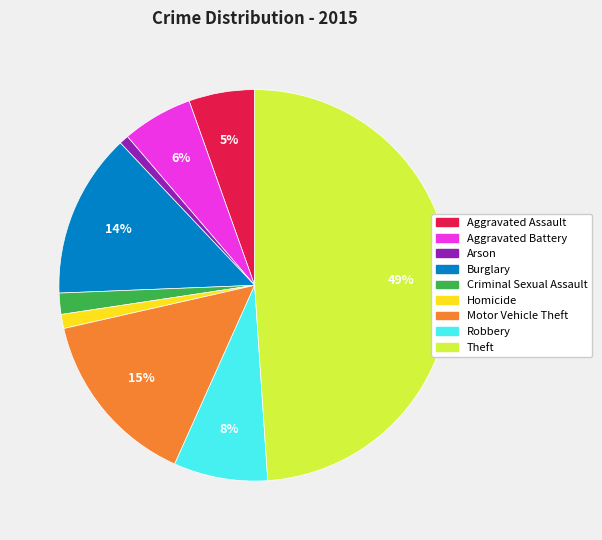

What is the largest slice in the pie chart?

Theft